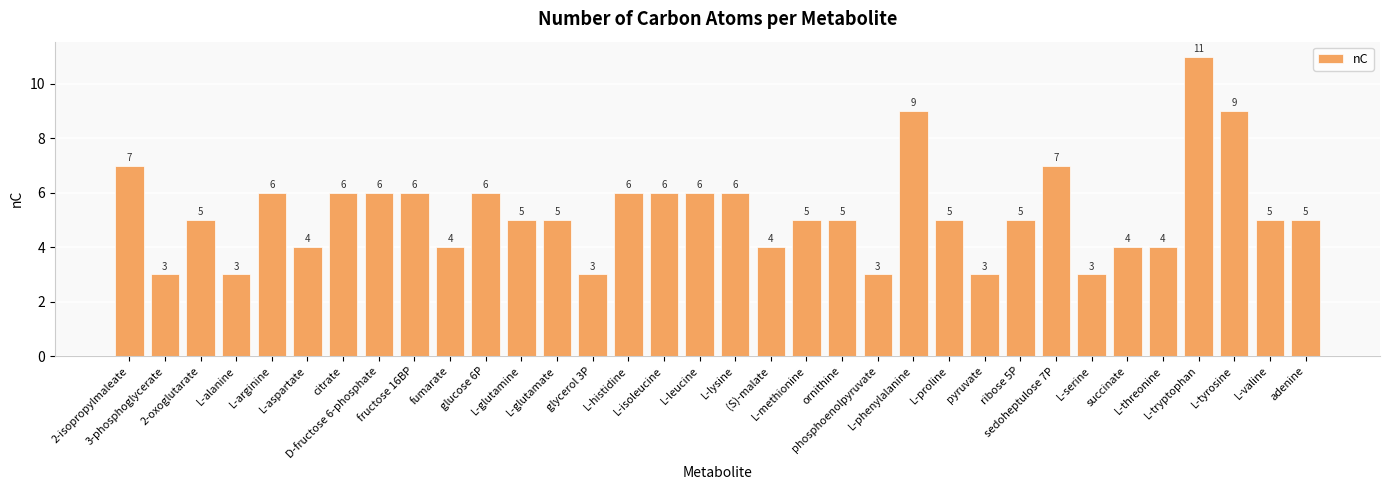

The chart shows a value of 6 at fructose 16BP. True or false?

True